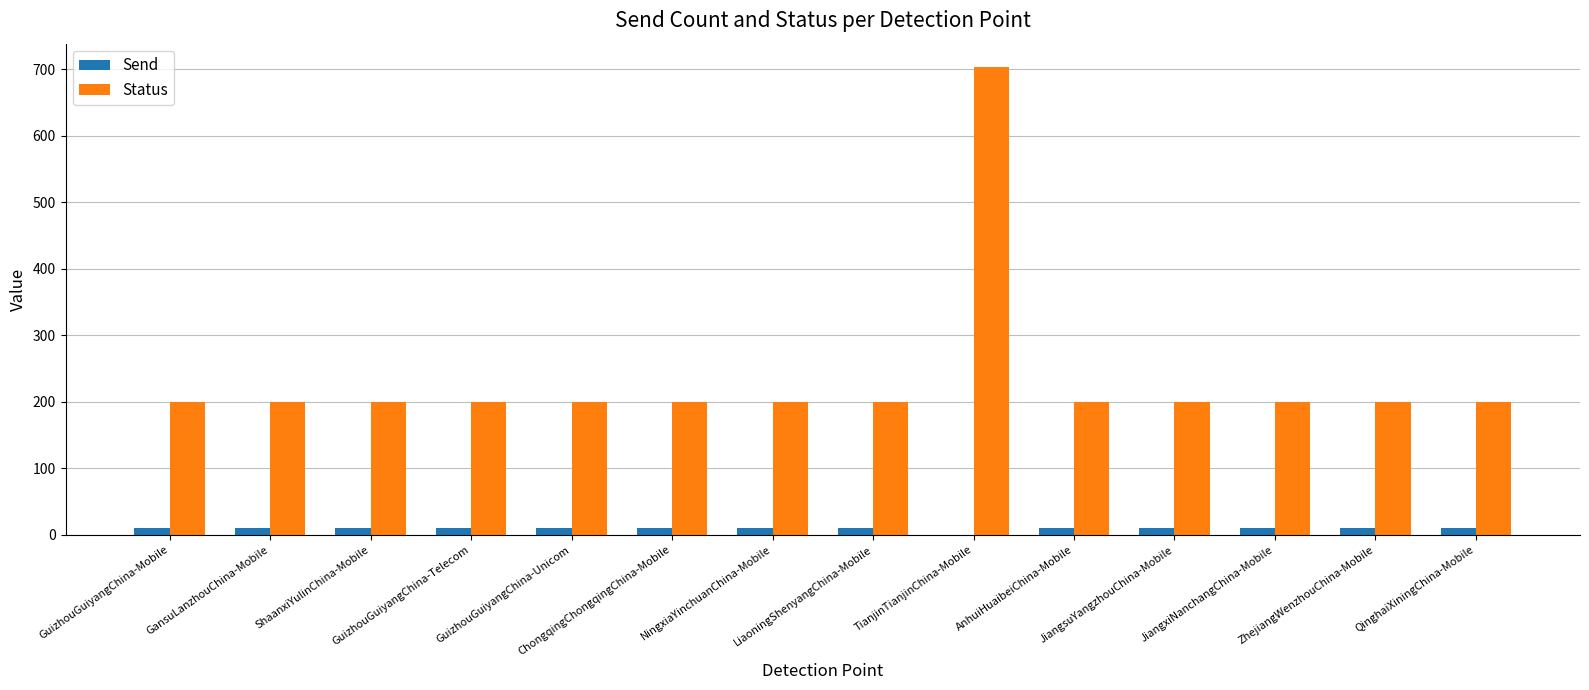

What are all the series names shown in the legend?

Send, Status